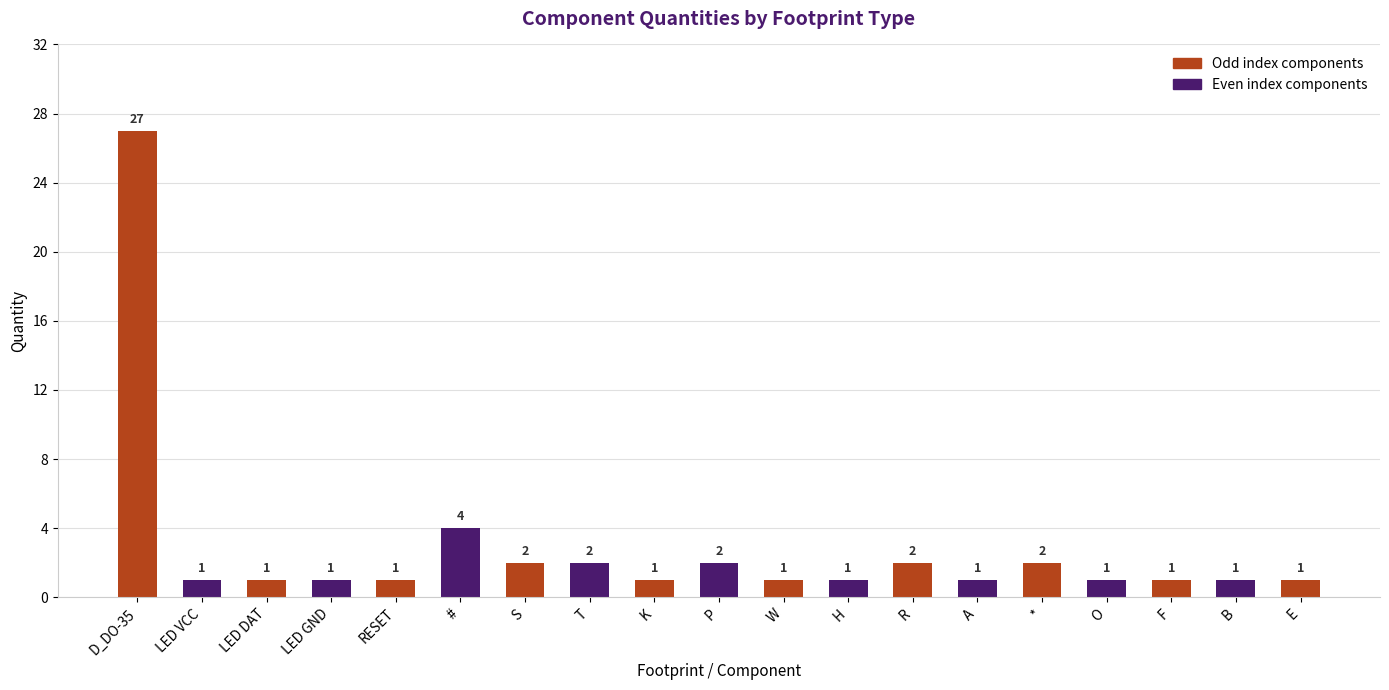

What is the label of the 16th bar from the left?

O